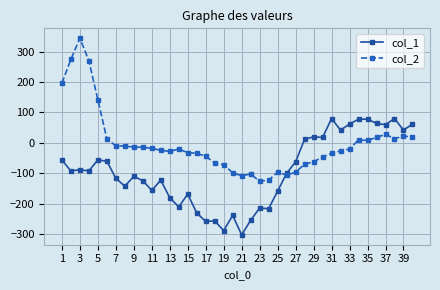

What is the highest value of the col_1 series?

80